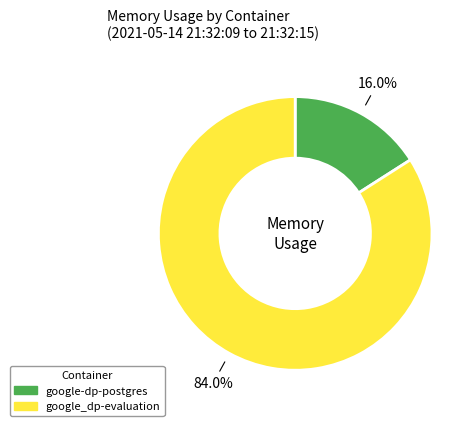

Which category has the biggest portion of the pie?

google_dp-evaluation